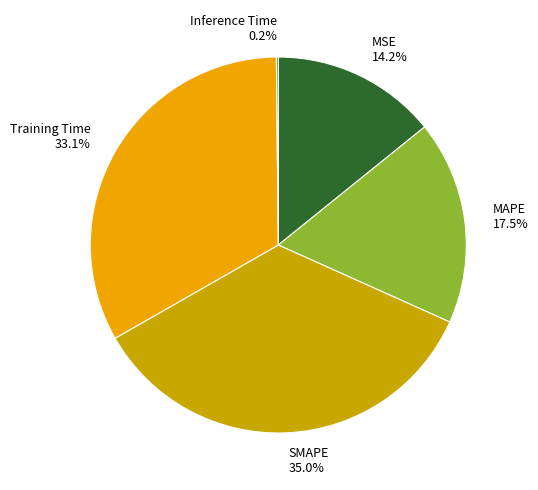

Is it true that MSE is 24% of the pie?

False